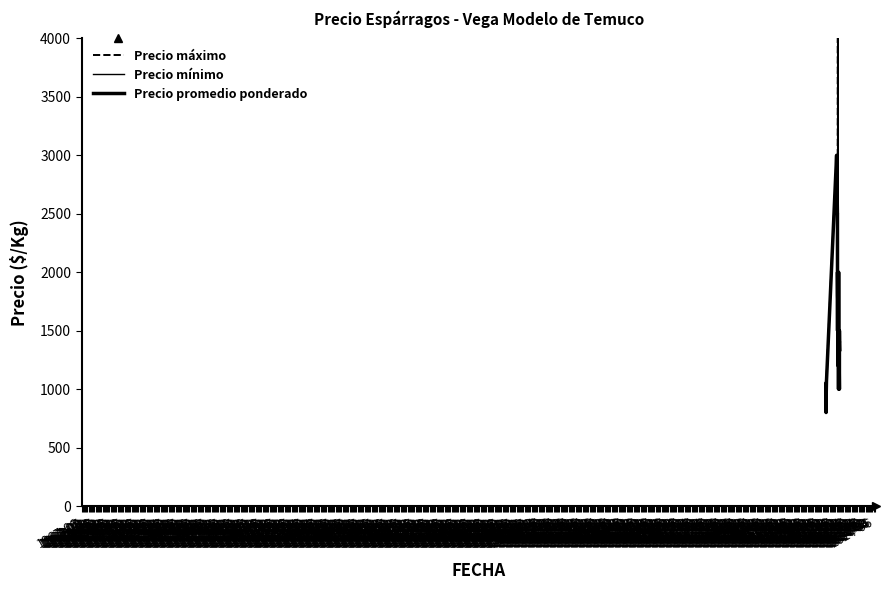

The Precio promedio ponderado series shows 1500 at 1969-09. True or false?

True